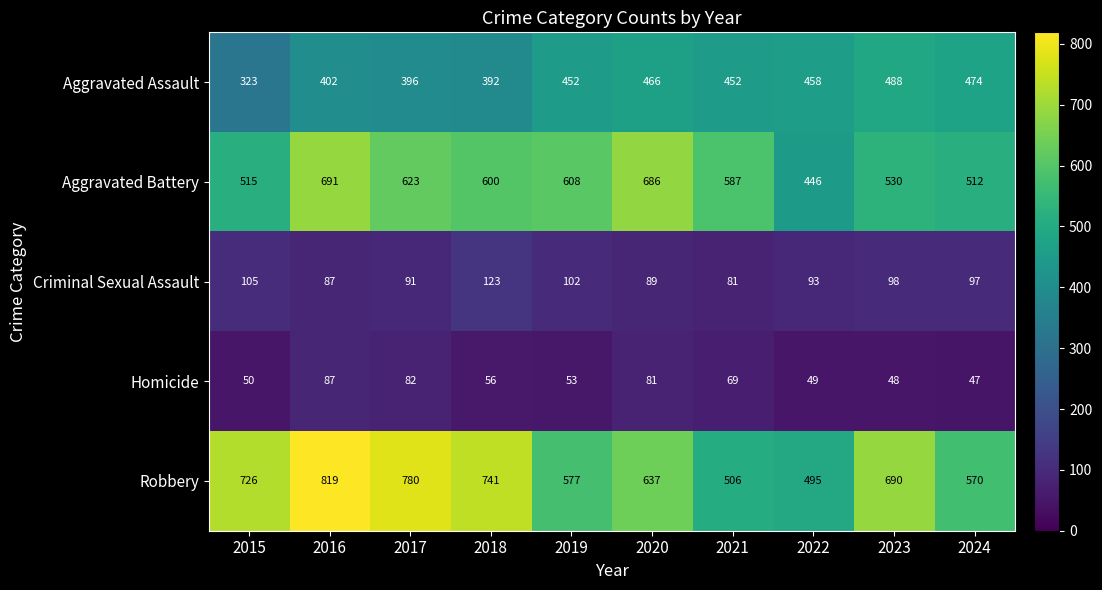

What is the difference between the second highest and minimum values in the Robbery series?

285